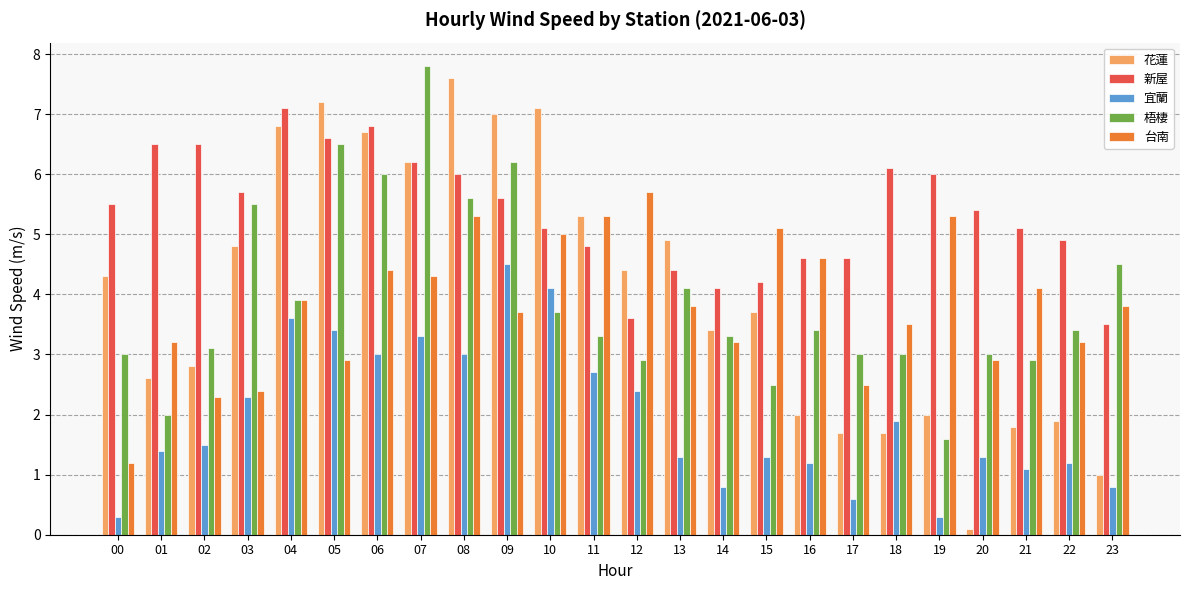

What is the maximum value for 宜蘭?

4.5